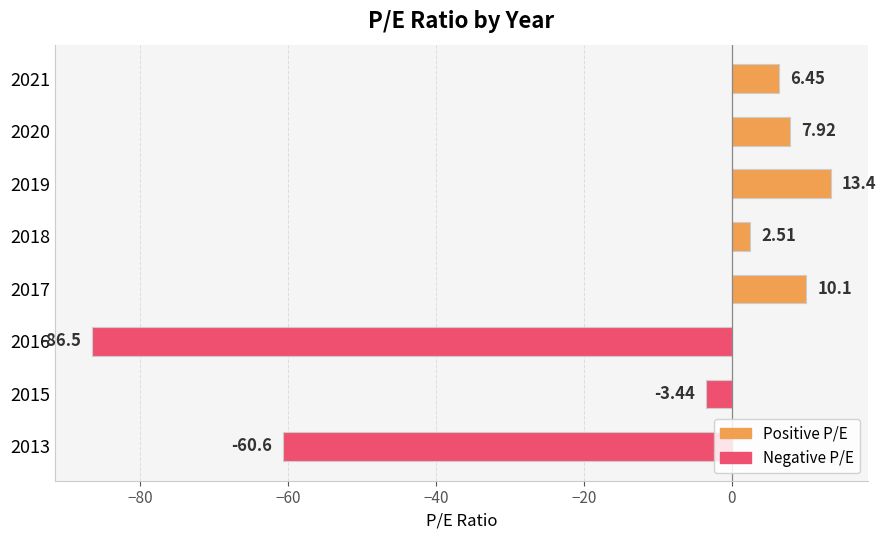

What is the change in value from 2017 to 2016?

-96.6